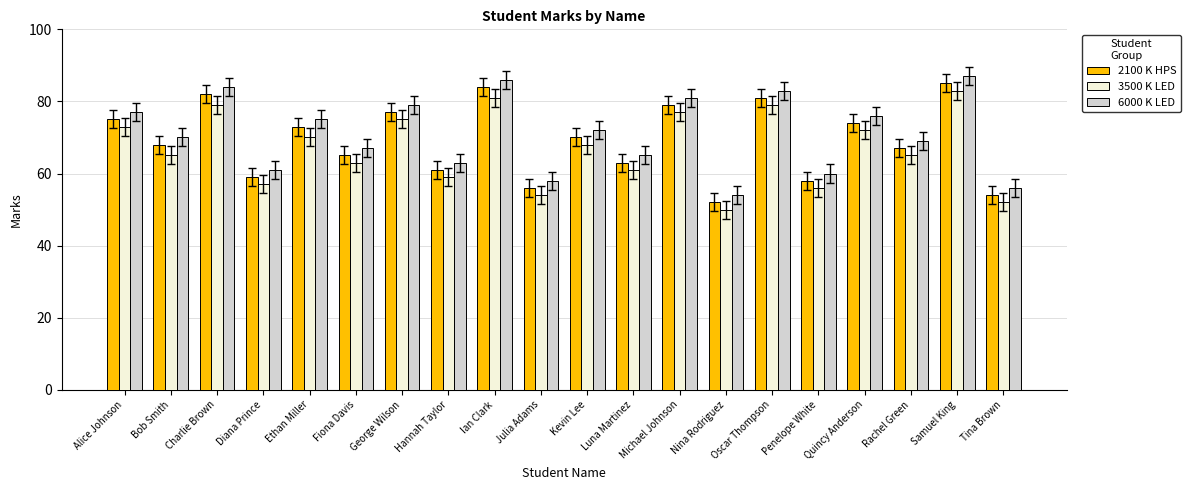

Where is 6000 K LED nearest to the value 70?

Bob Smith